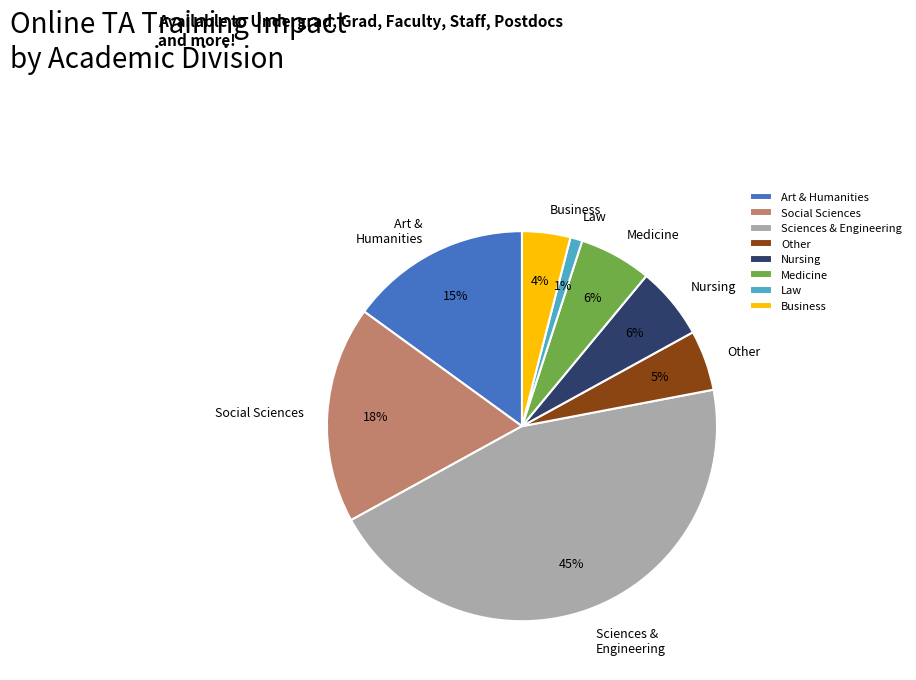

Does Law represent more than half of the total?

No